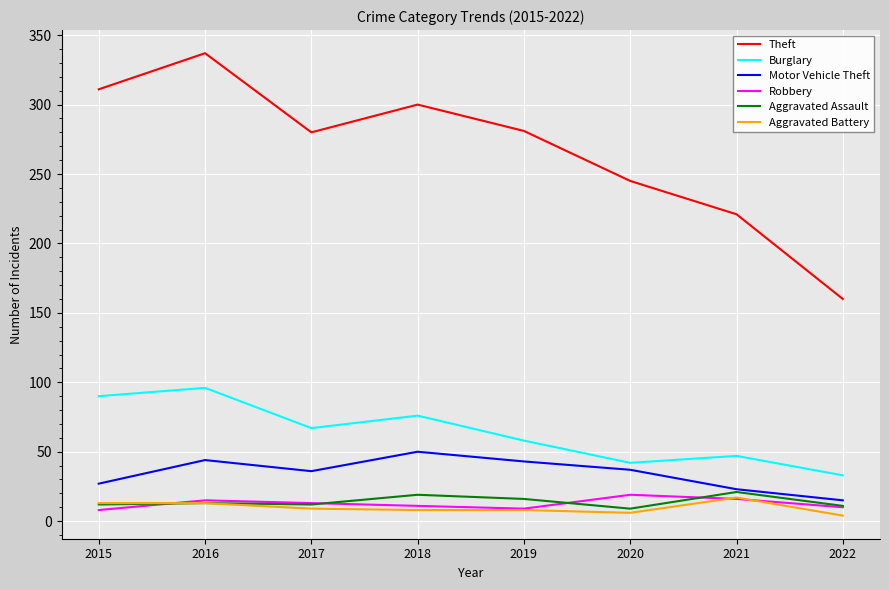

What is the difference between the highest and lowest values at 2021?

205